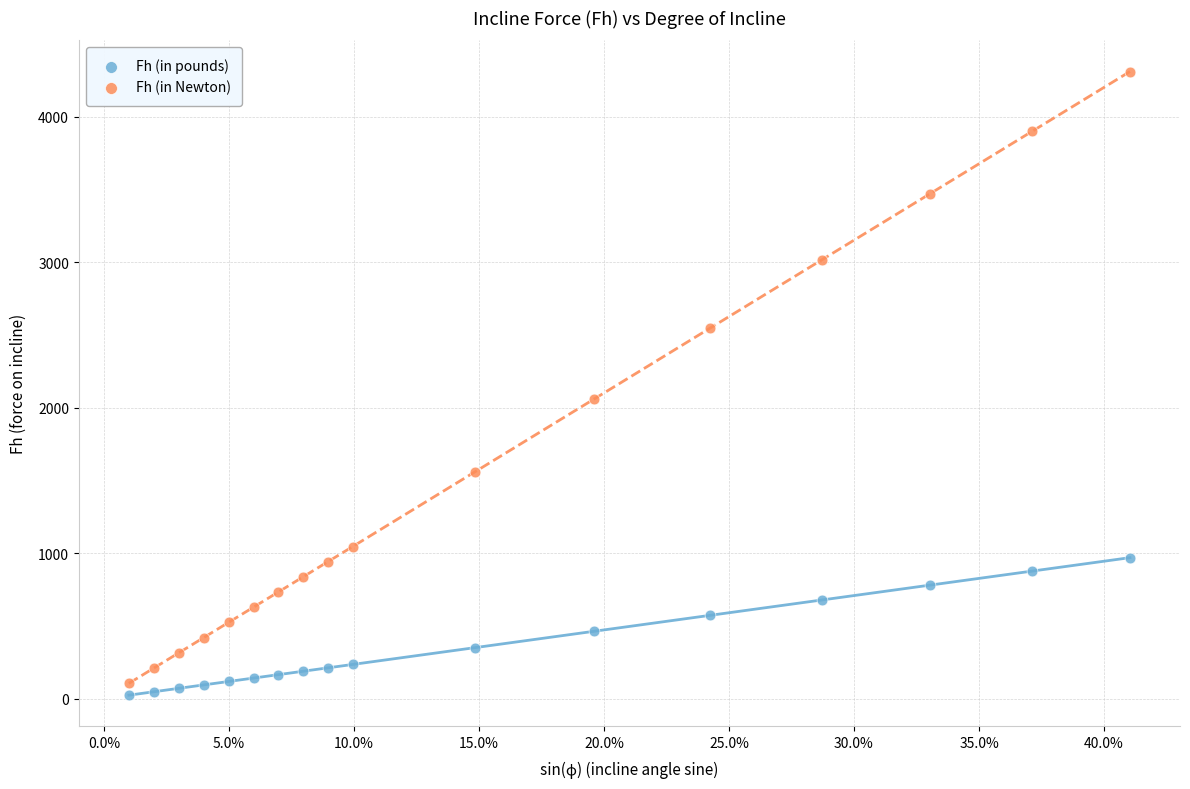

Which series has the widest spread of Y values?

Fh (in Newton)